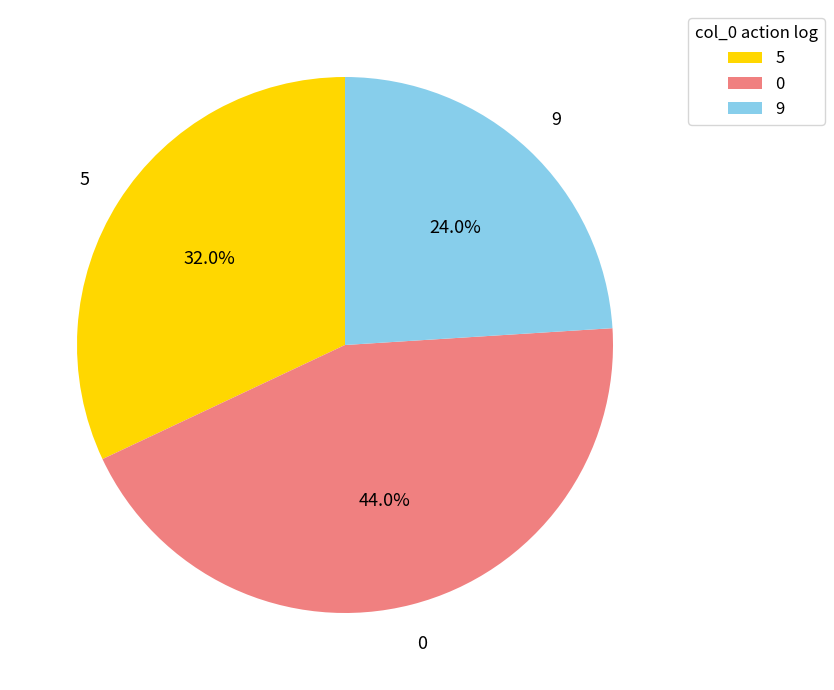

To the nearest percent, what portion does 9 represent?

24%